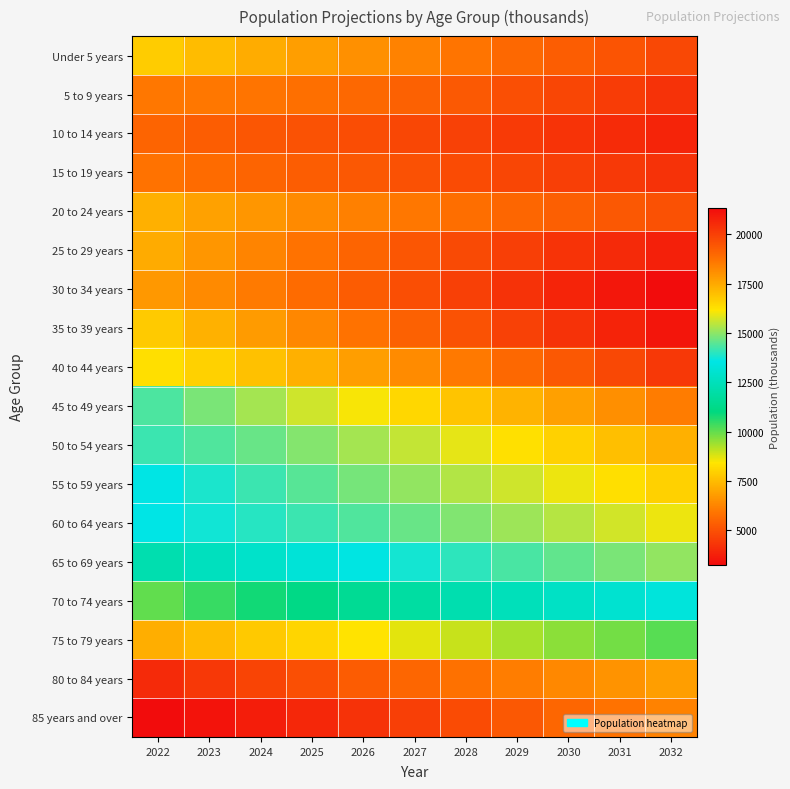

What is the maximum value shown in the chart?

21314